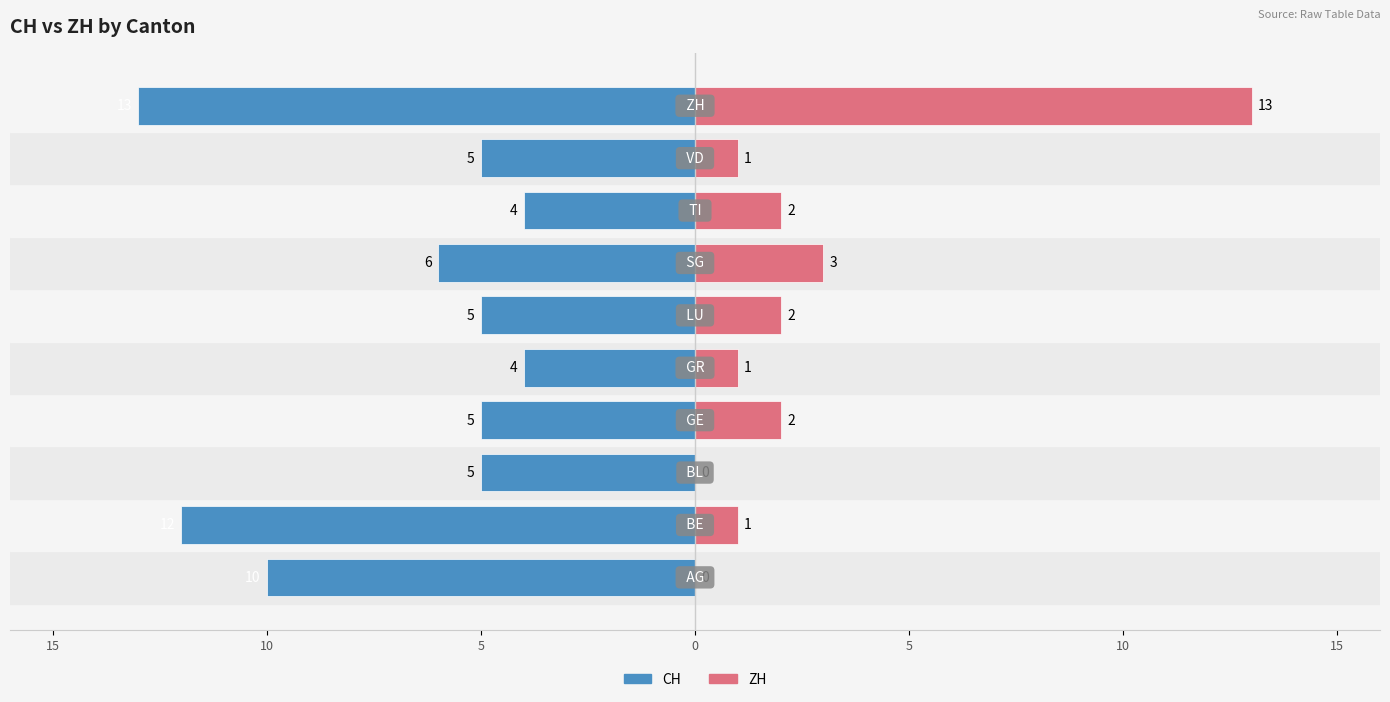

How many CH values are between -10 and -5?

6